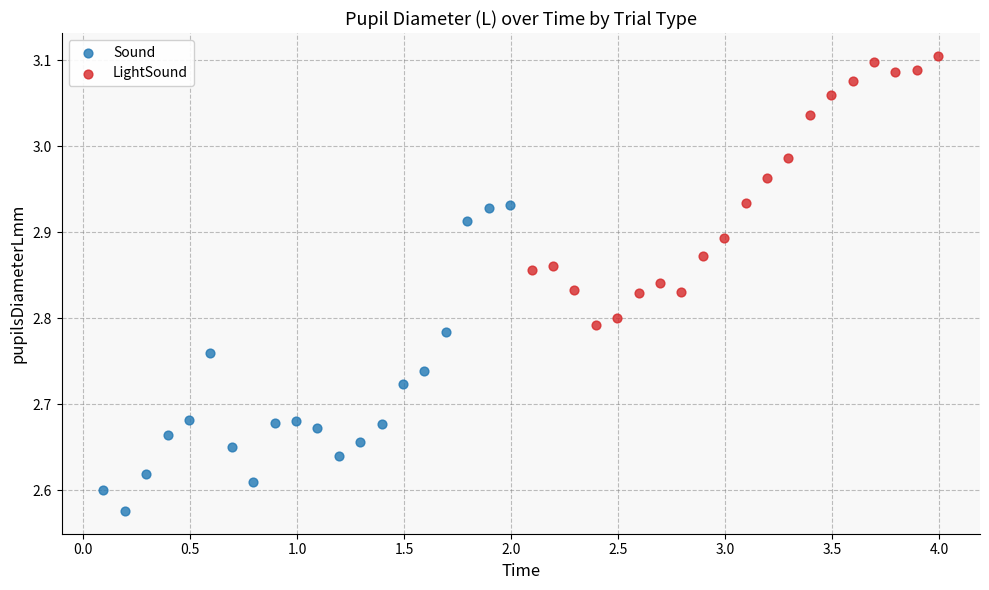

What are all the series names shown in the legend?

Sound, LightSound